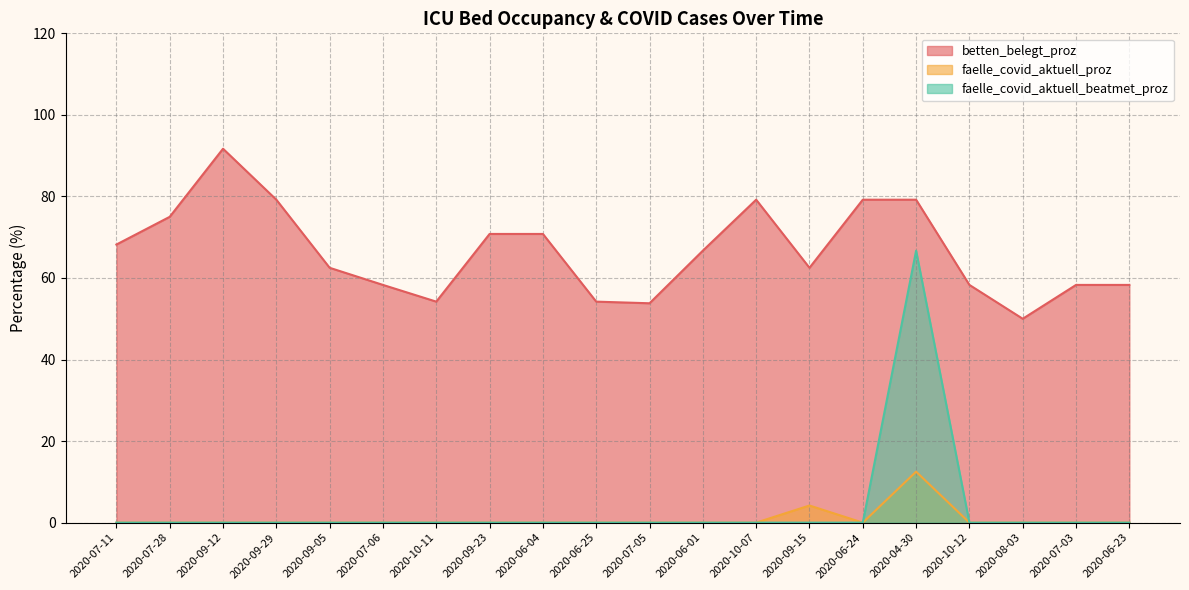

What is the spread (max minus min) of values at 2020-04-30?

66.7